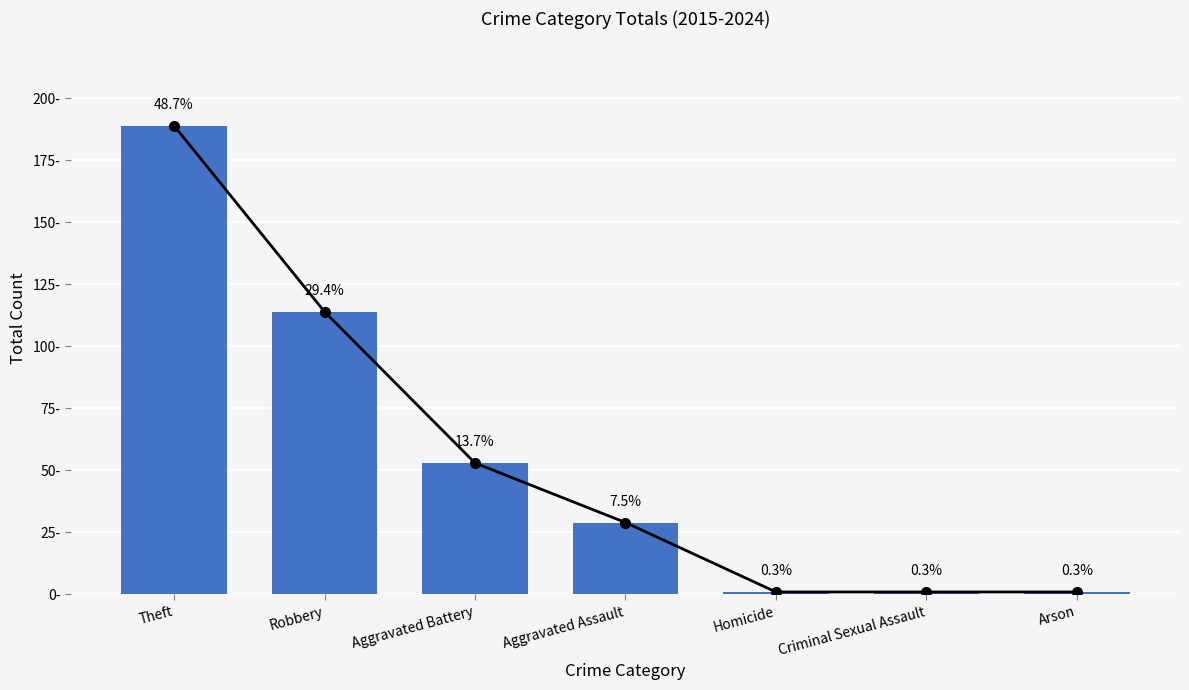

List the labels in order of value, largest first.

Theft, Robbery, Aggravated Battery, Aggravated Assault, Homicide, Criminal Sexual Assault, Arson